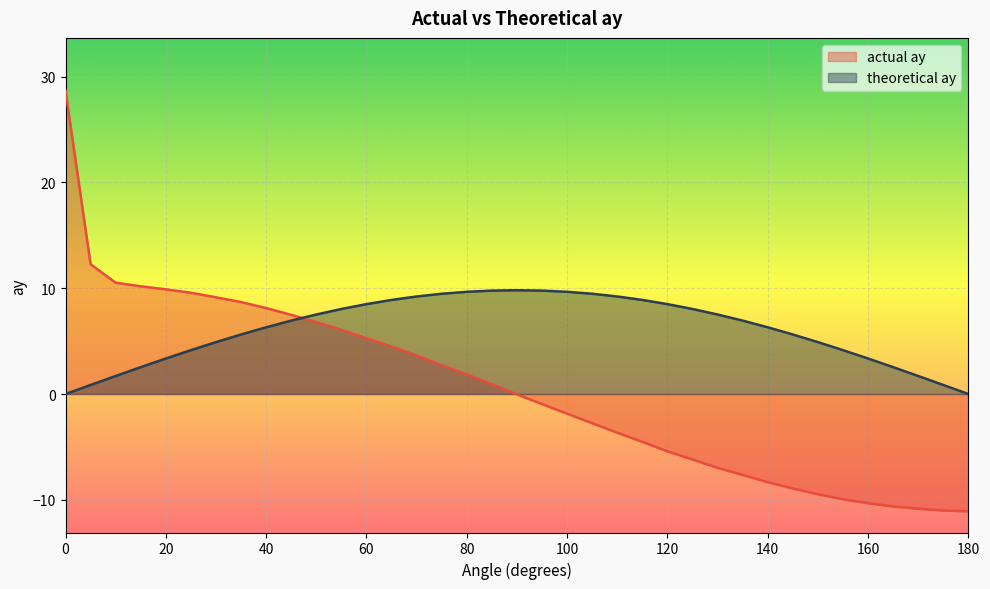

Rank the series by their average value, from lowest to highest.

actual ay, theoretical ay